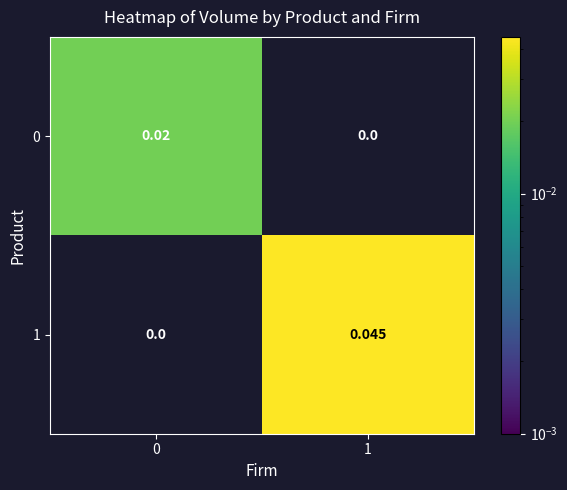

At how many categories does at least one series exceed 0?

2